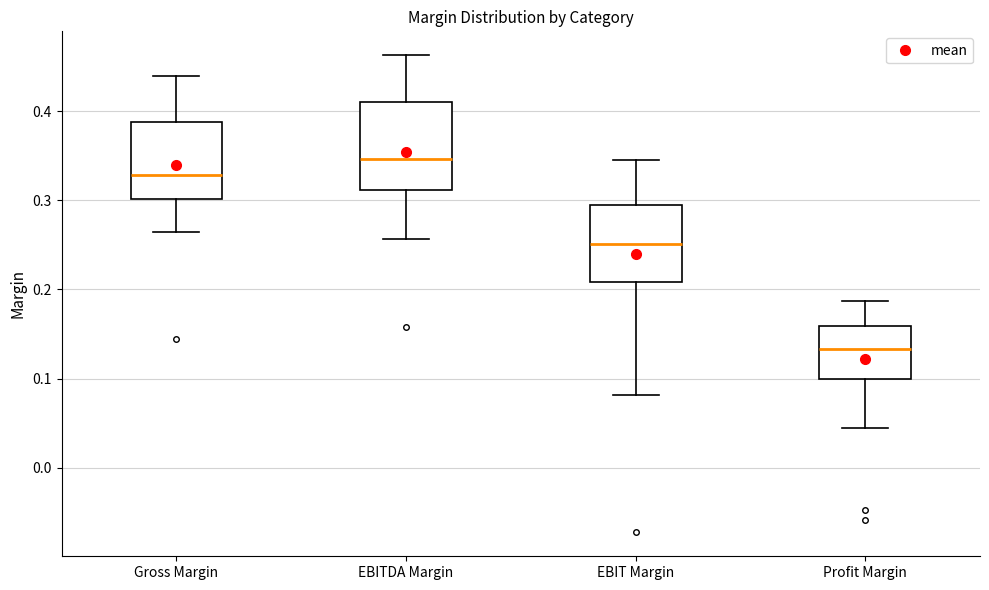

Comparing the boxes themselves (not the whiskers), which one is the tallest?

EBITDA Margin